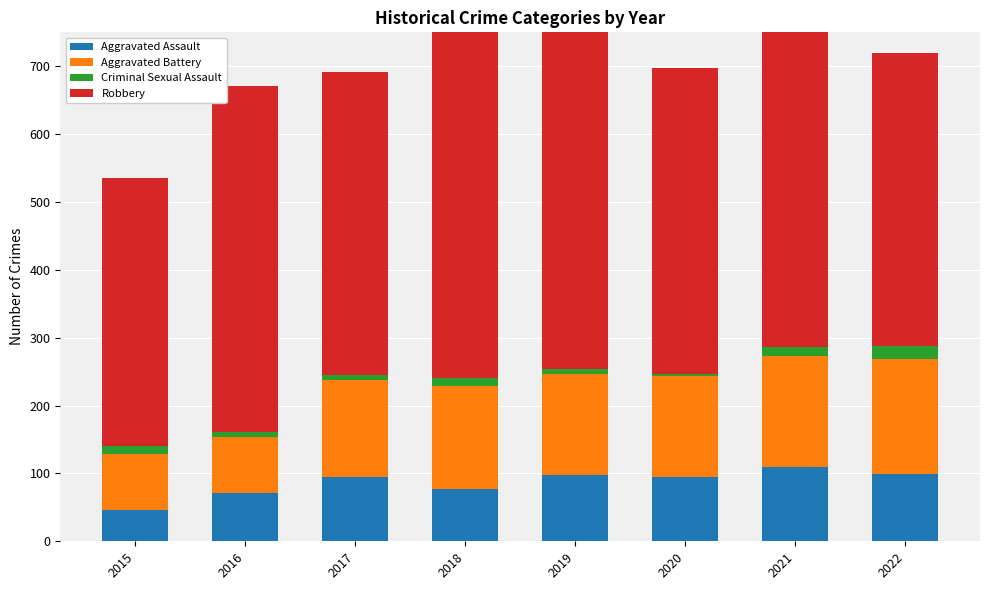

Reading left to right, what are all the values shown in this chart?

Aggravated Assault: 46	71	95	77	98	94	110	99
Aggravated Battery: 82	82	142	152	148	150	163	170
Criminal Sexual Assault: 12	8	8	11	8	3	14	19
Robbery: 395	510	446	519	591	450	484	431